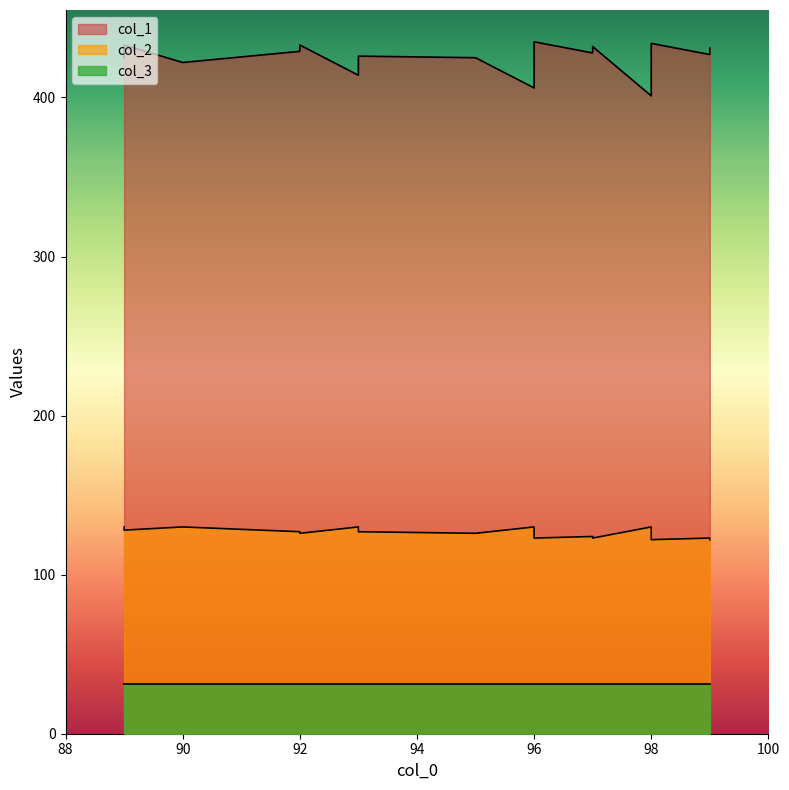

True or false: col_2 and col_1 intersect in this chart.

False